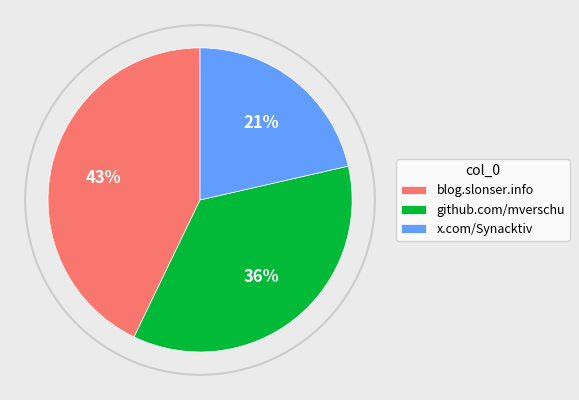

Approximately how many times larger is the value at github.com/mverschu compared to blog.slonser.info?

0.8